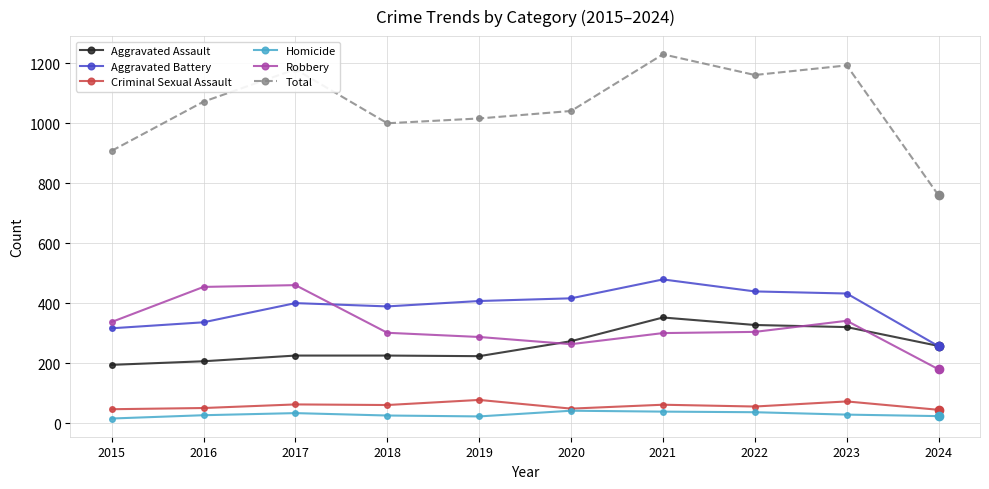

Which series has the widest spread of values?

Total